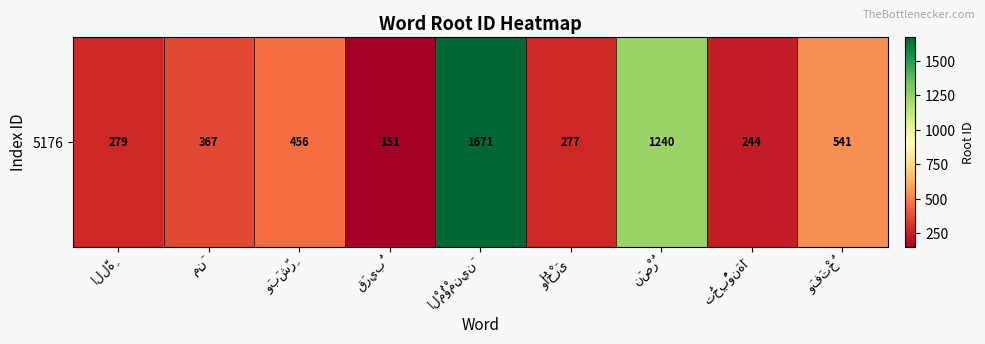

Reading left to right, list all the values displayed in this chart.

279	367	456	151	1671	277	1240	244	541